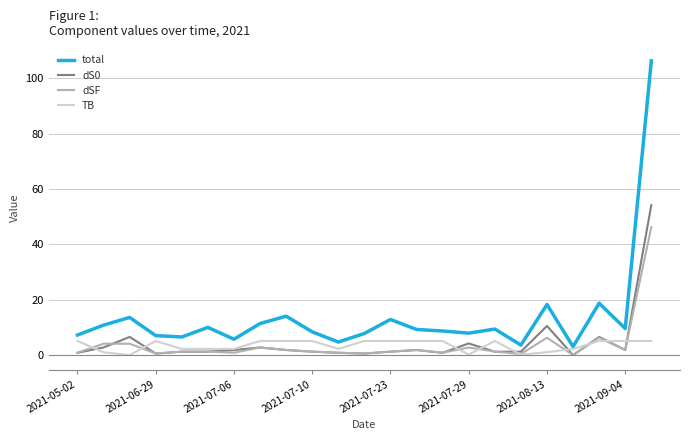

True or false: dSF and total intersect in this chart.

False